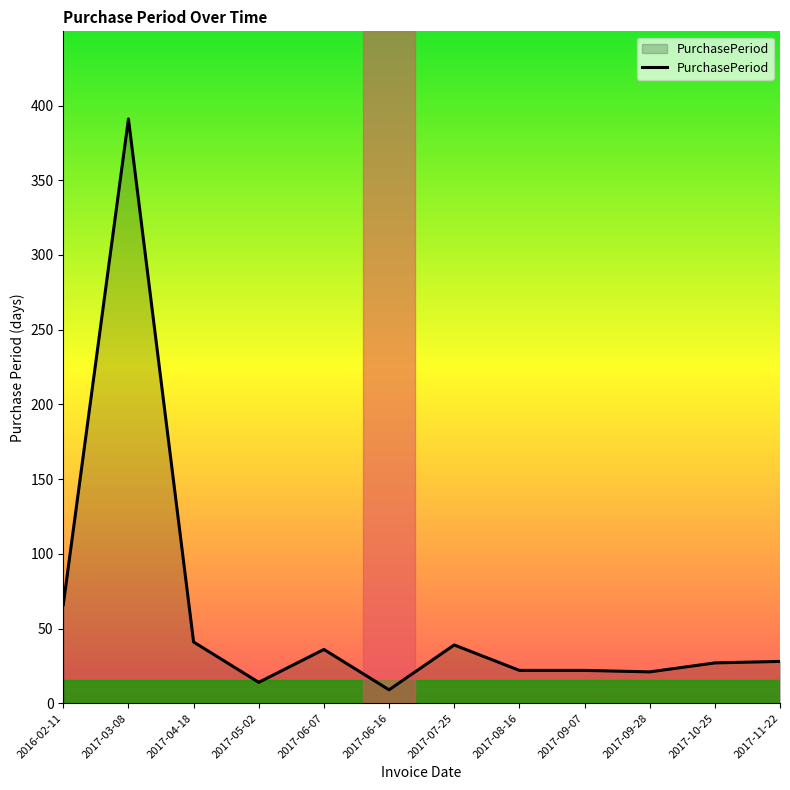

Where is the first local maximum?

2017-03-08